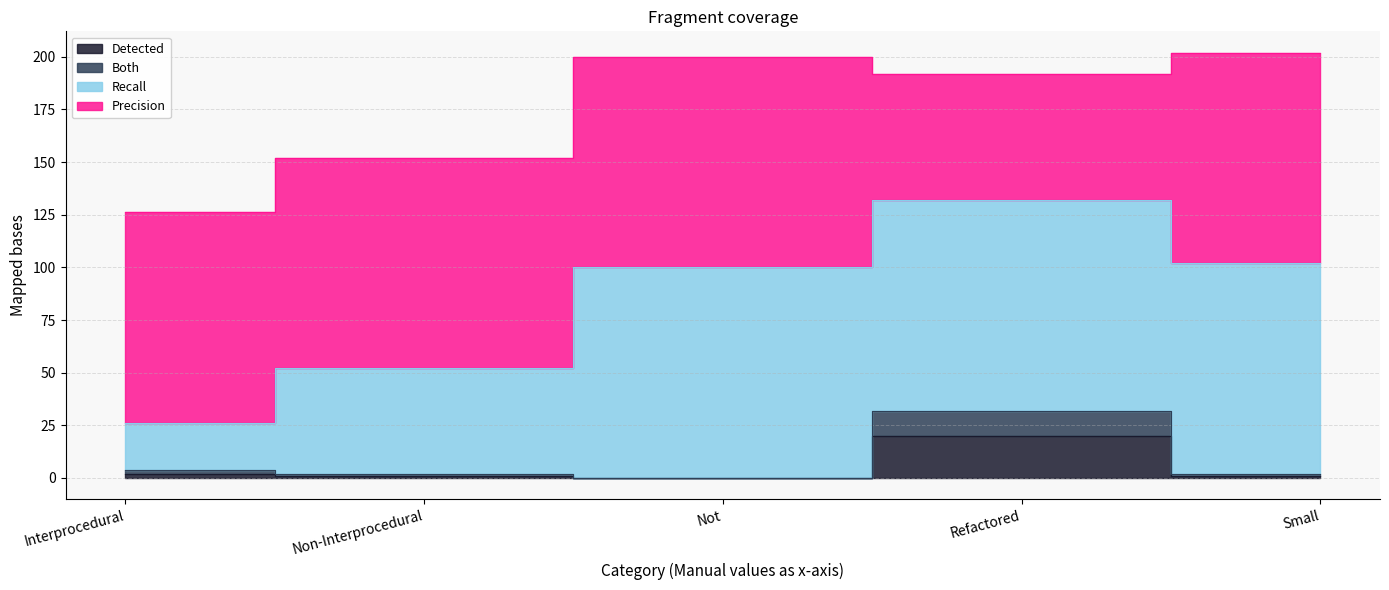

Which series has the largest range (max minus min)?

Recall